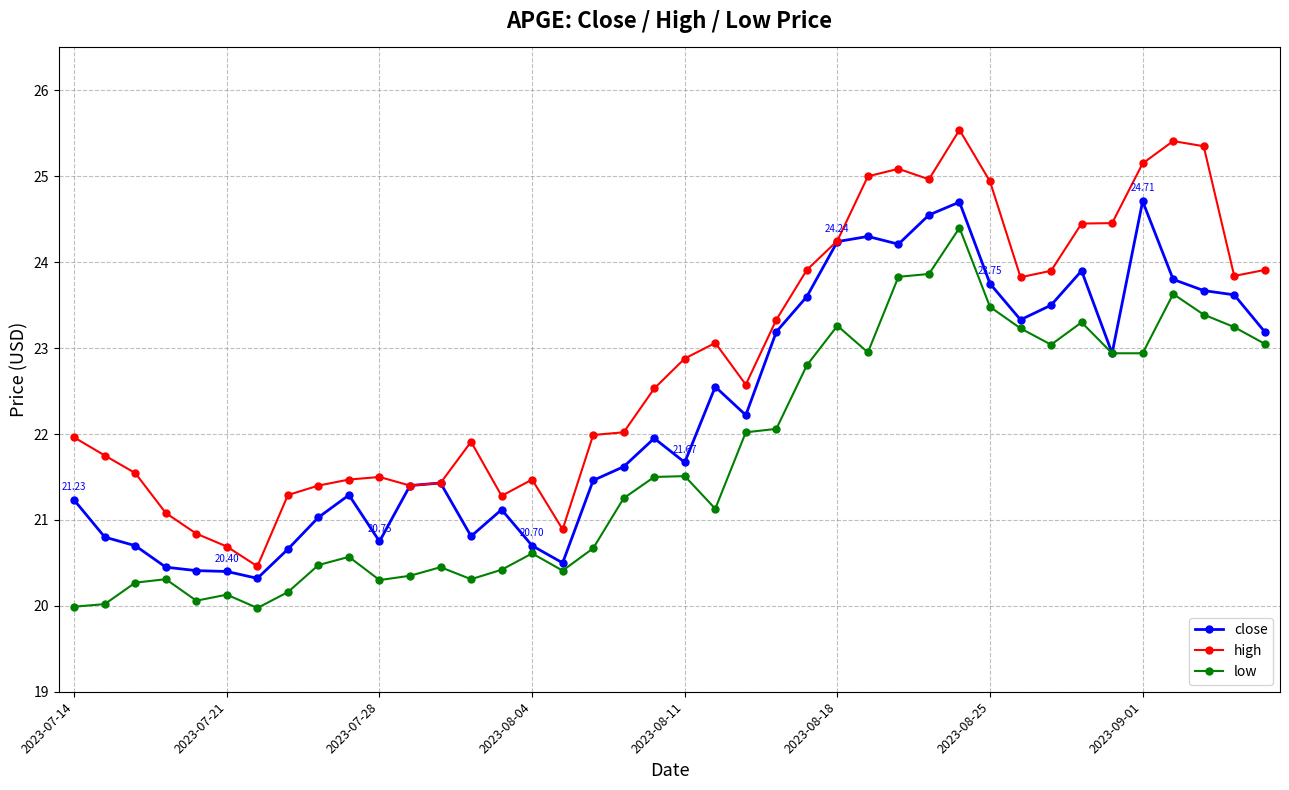

What is the lowest value of the low series?

20.0